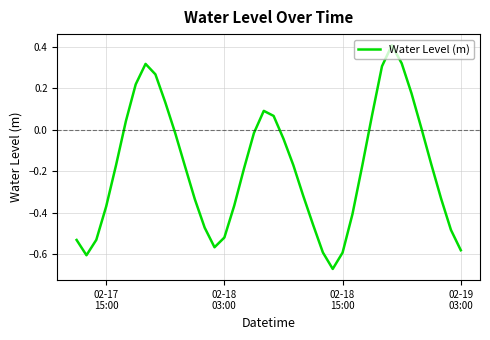

What is the difference between the maximum and minimum values?

1.1